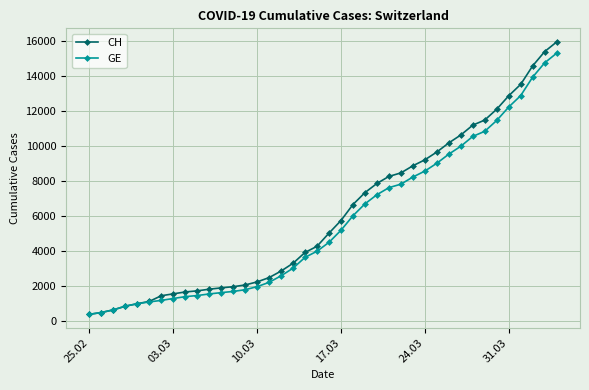

Which series has the widest spread of values?

CH